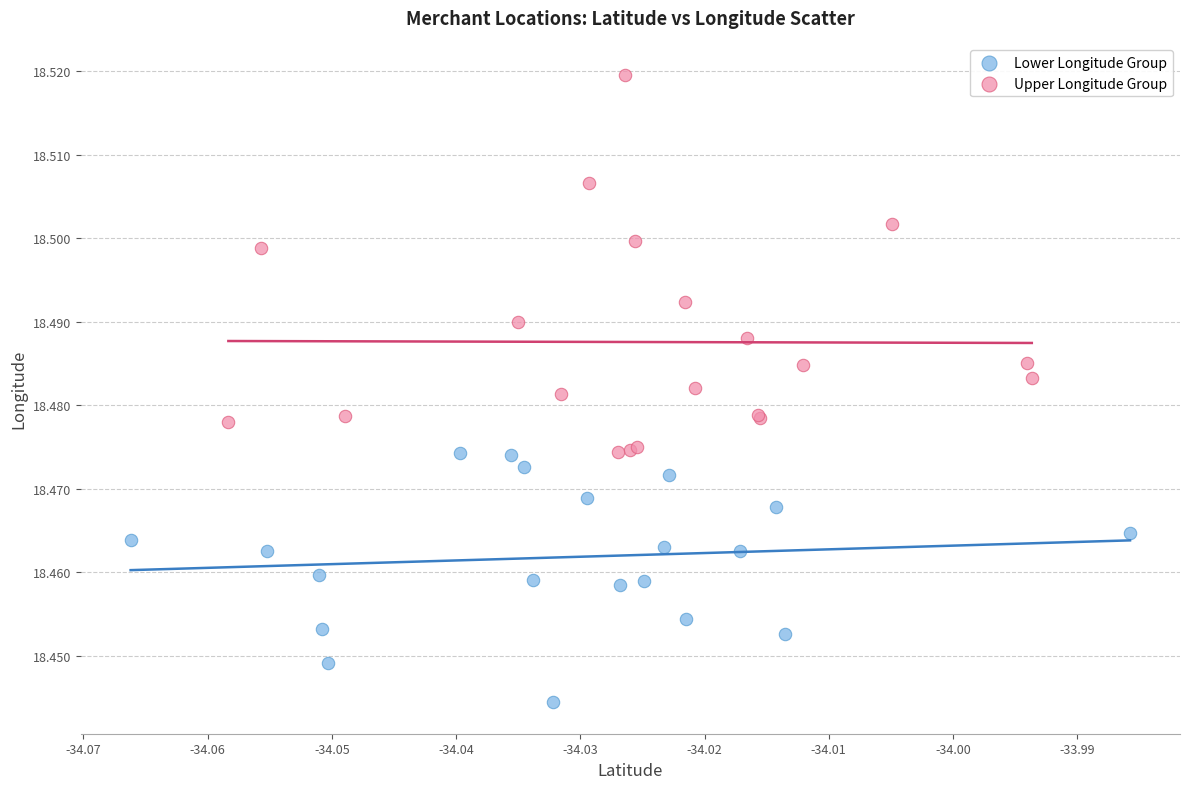

What are all the series names shown in the legend?

Lower Longitude Group, Upper Longitude Group